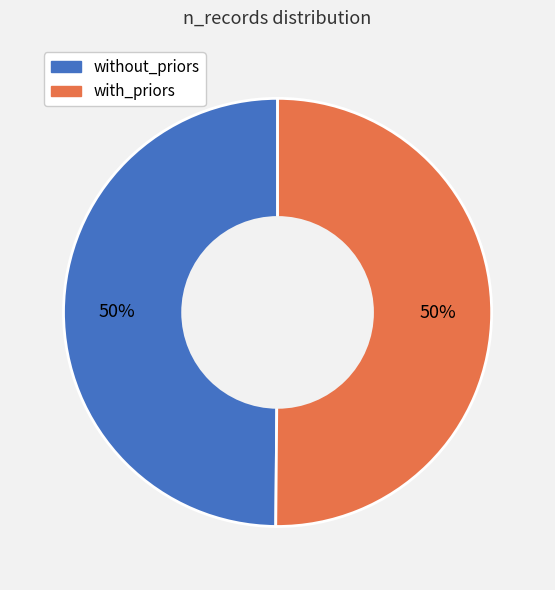

To the nearest percent, what percentage of the pie is with_priors?

50%